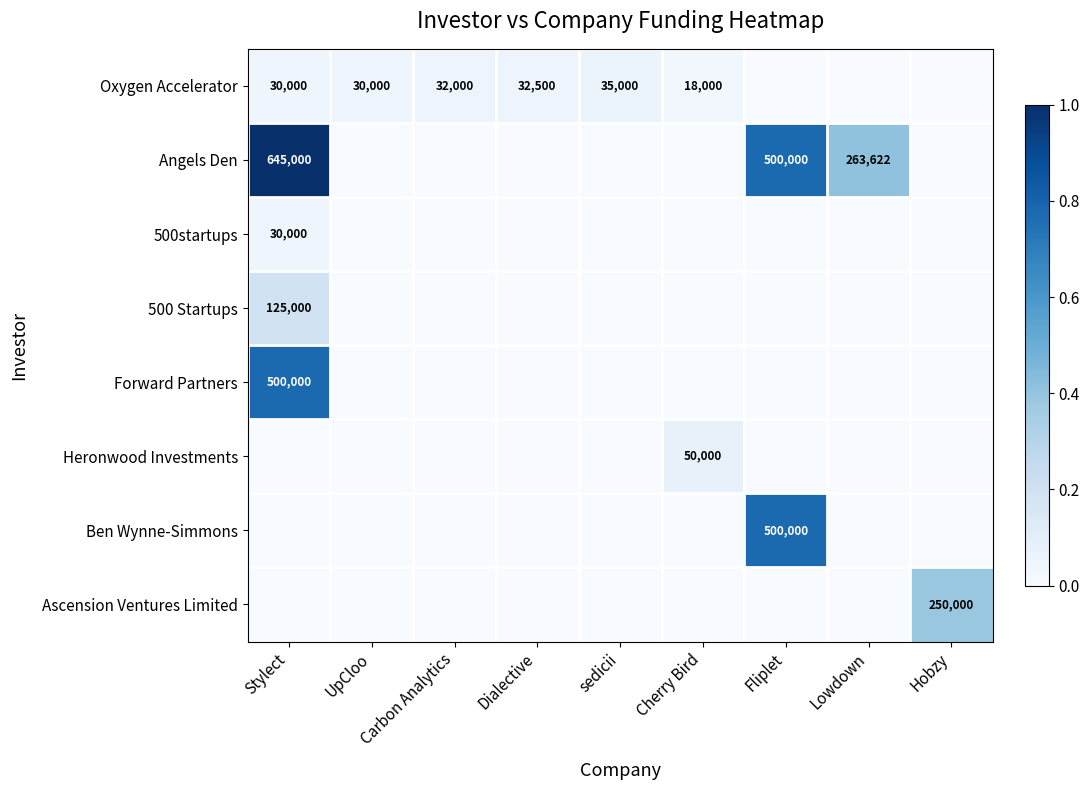

Count the number of categories in the chart.

9